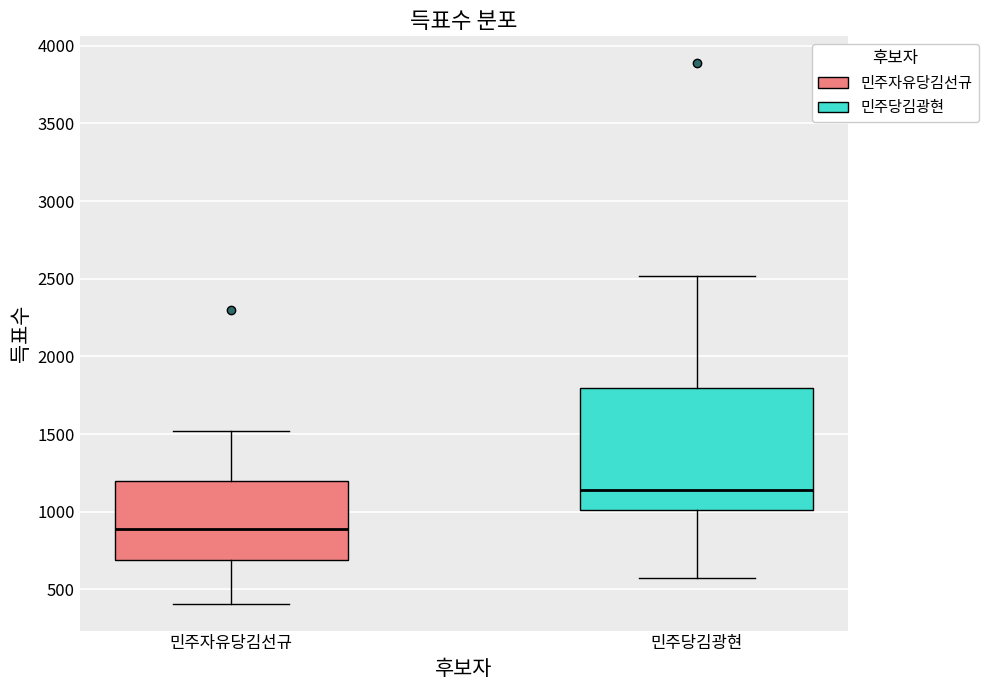

Which box's median line is the lowest?

민주자유당김선규